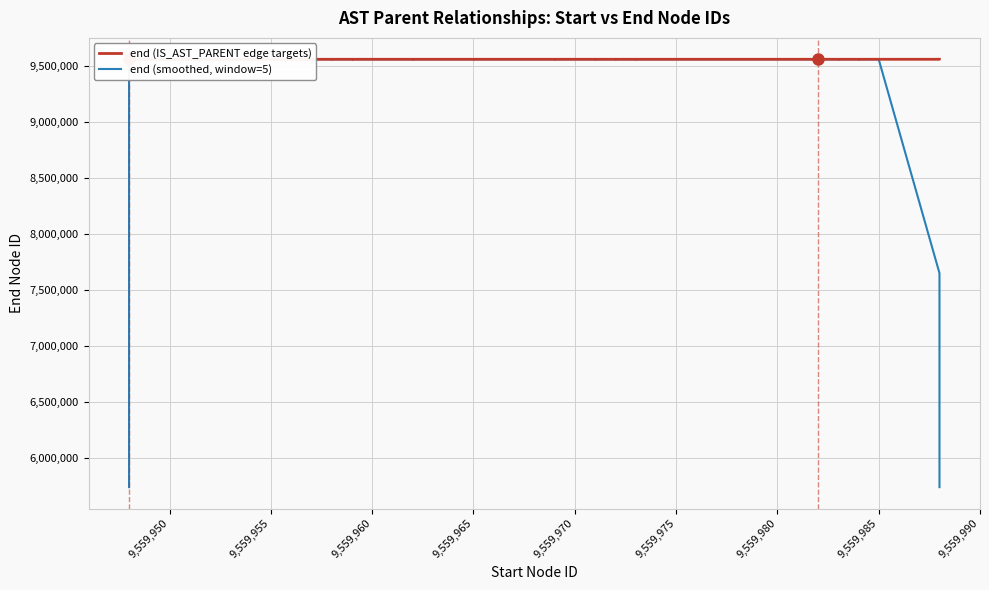

What are all the series names shown in the legend?

end (IS_AST_PARENT edge targets), end (smoothed, window=5)